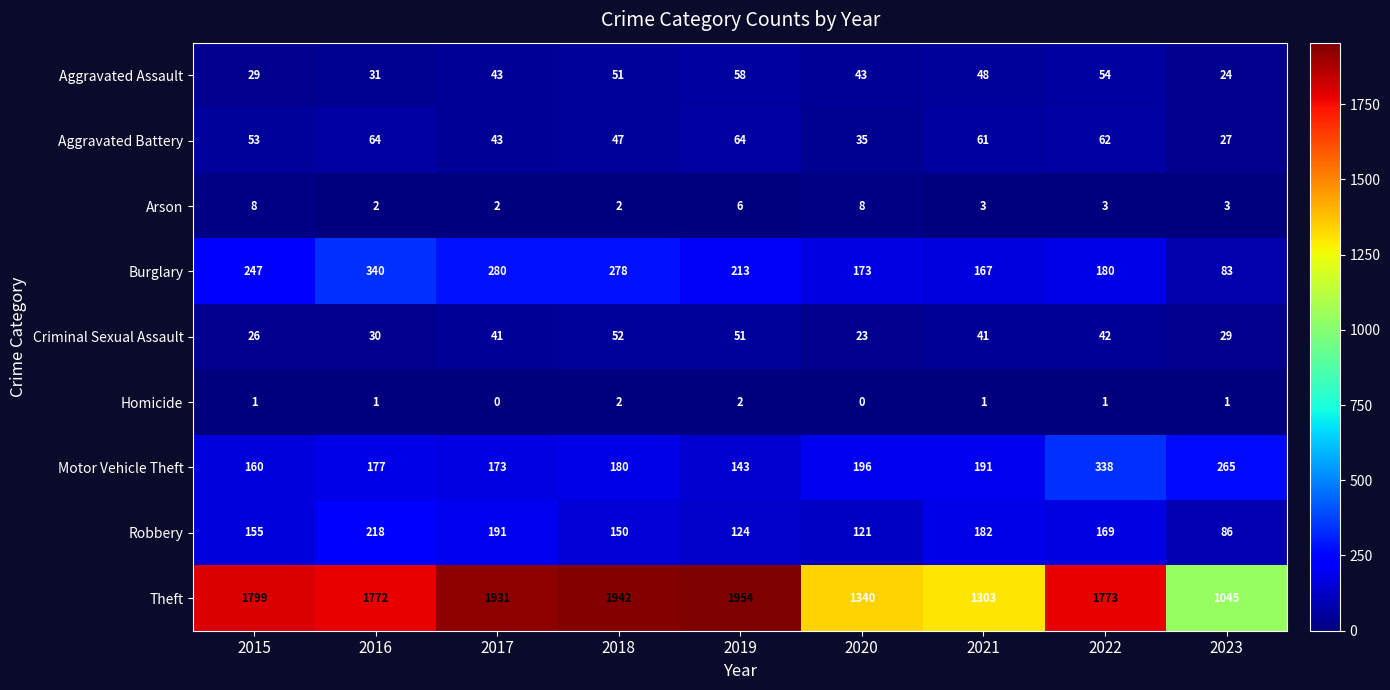

What is the difference between the maximum and minimum values in the Aggravated Assault series?

34